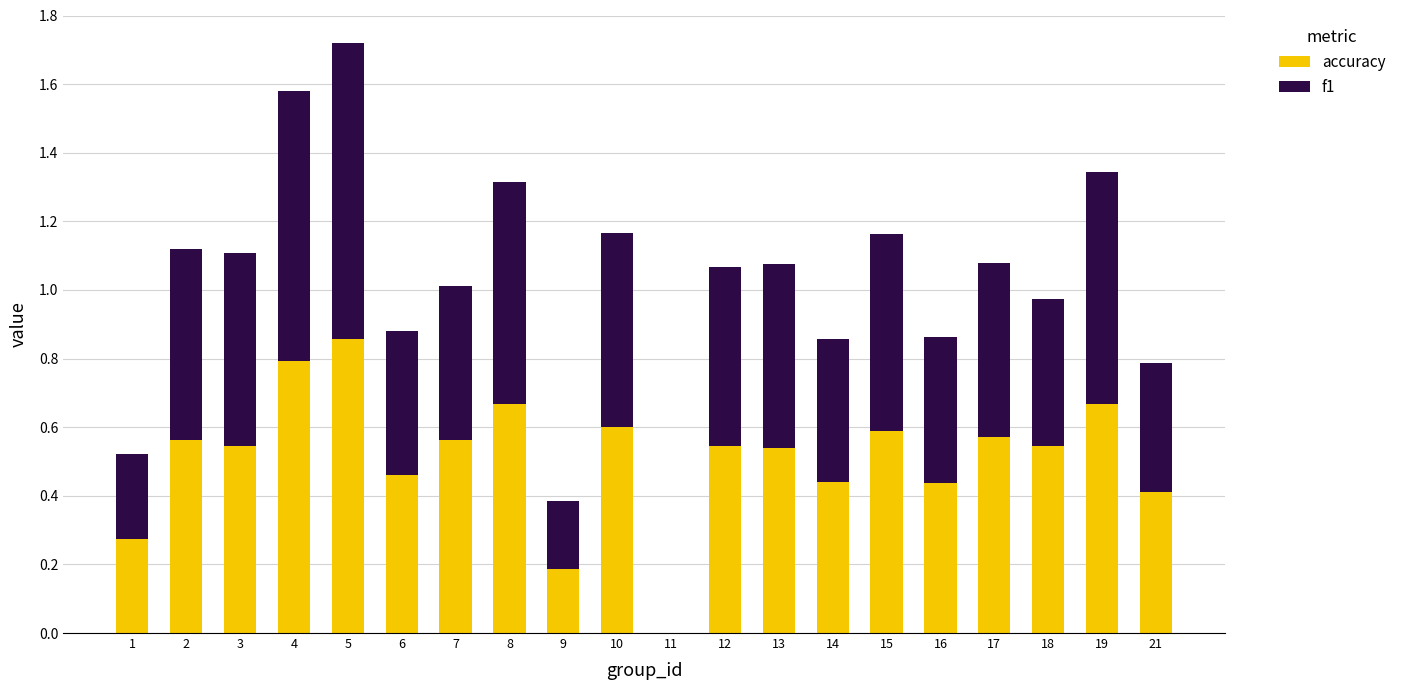

What is the sum of all accuracy values?

10.3